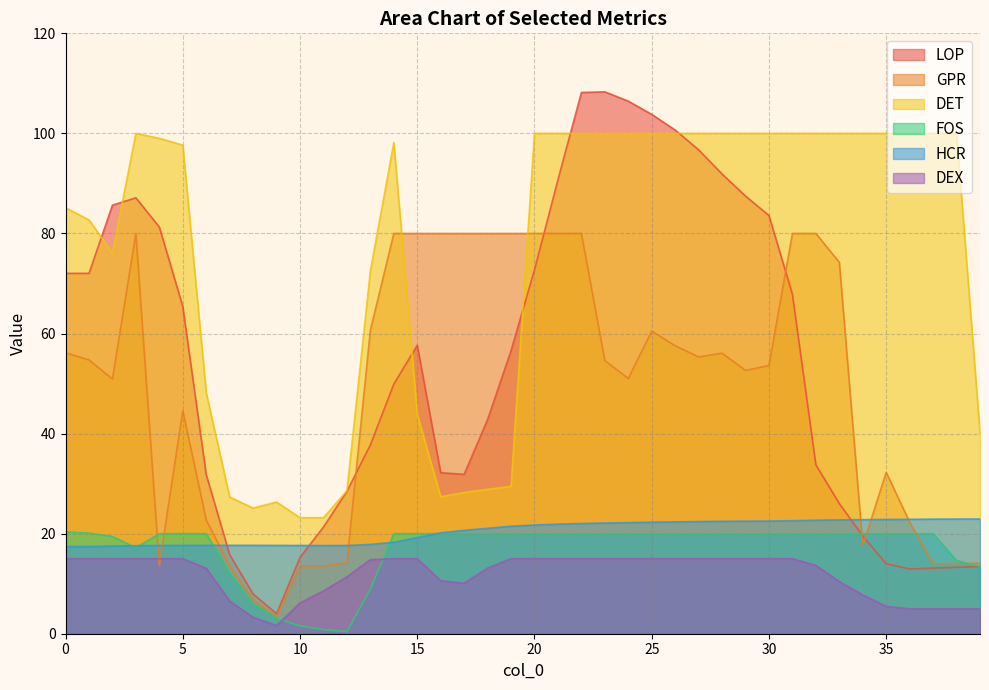

Which series has the largest range (max minus min)?

LOP